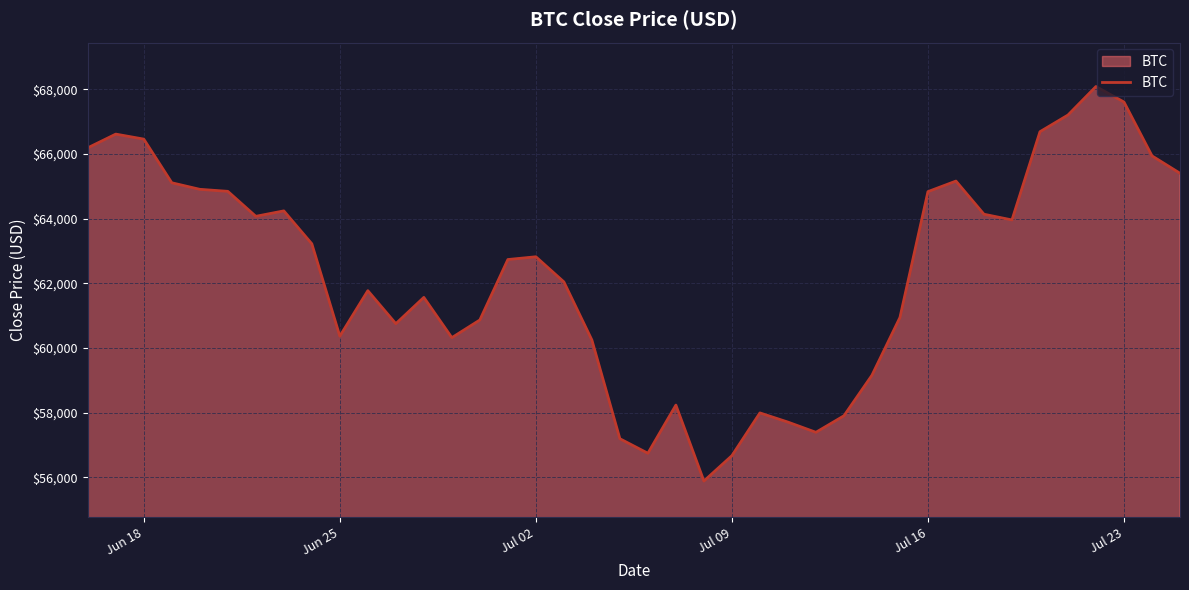

What is the greatest value displayed?

68088.1